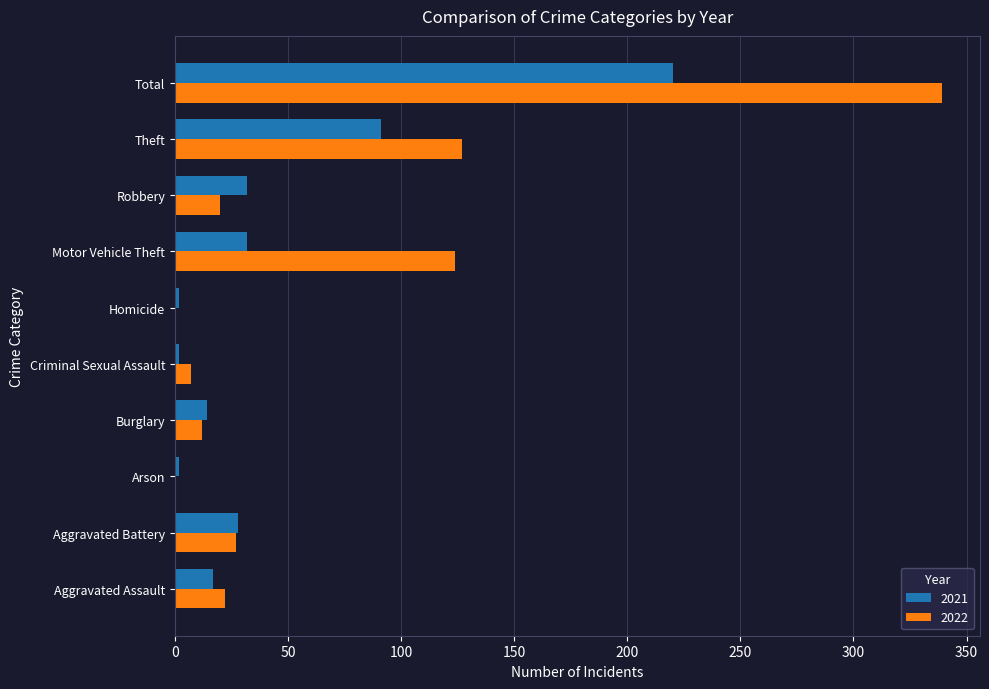

Which category has the highest value in the 2022 series?

Total